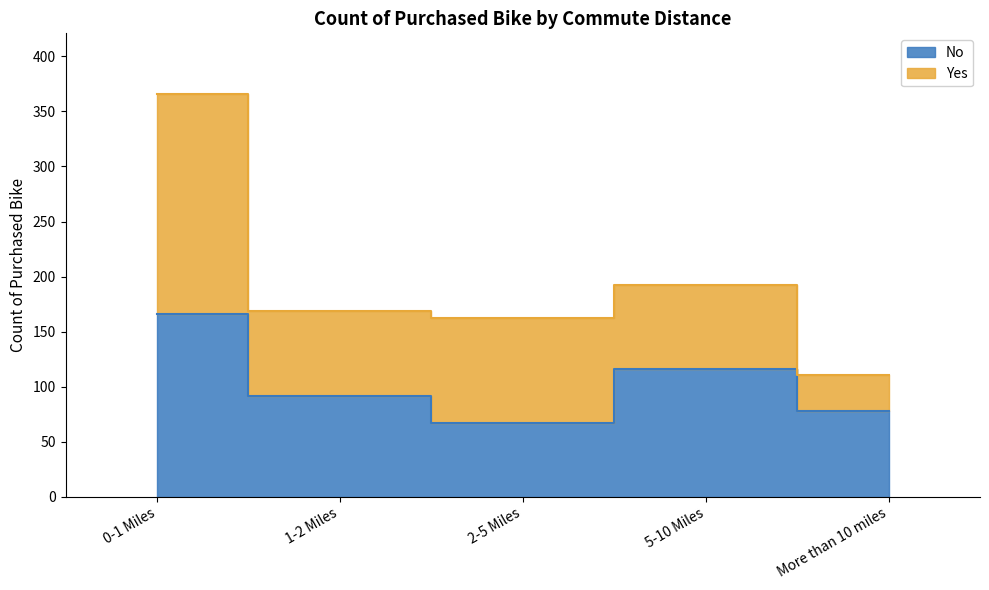

The chart shows a value of 136 at More than 10 miles. True or false?

False